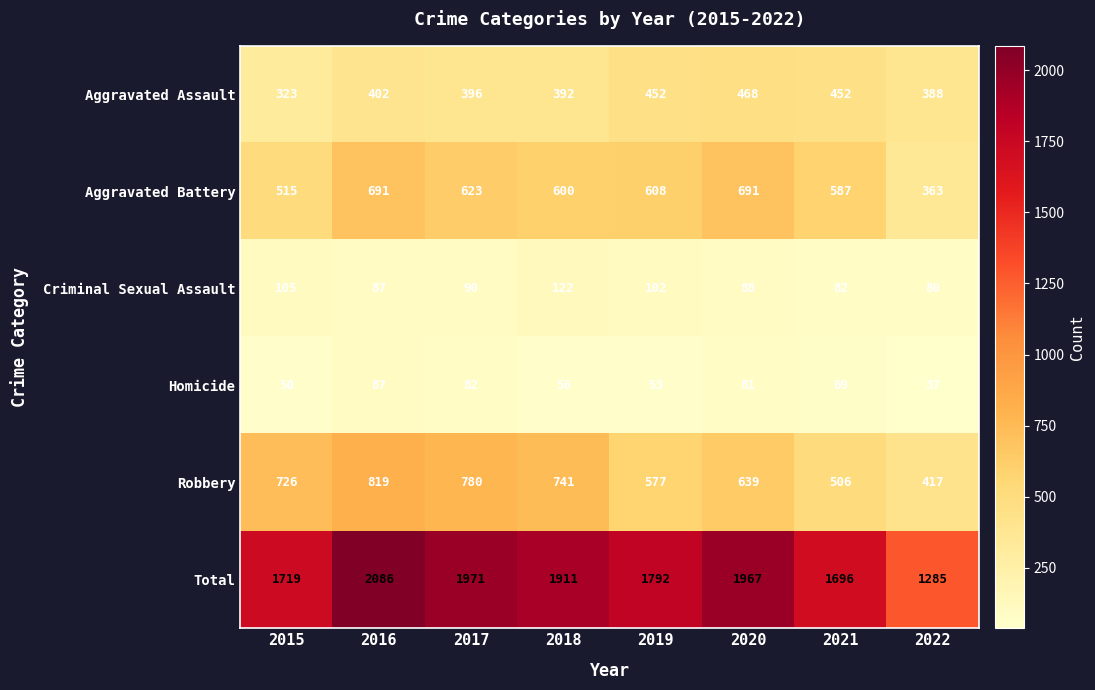

The Aggravated Battery series shows 691 at 2020. True or false?

True